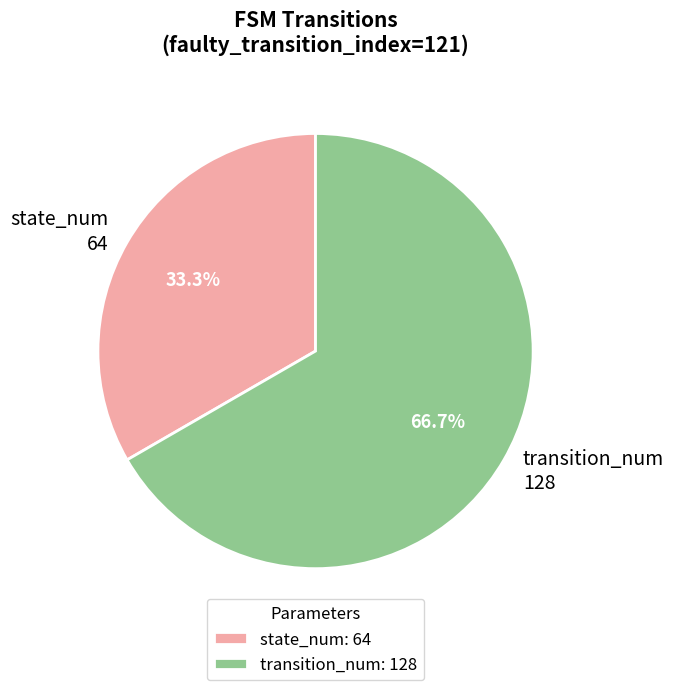

Is transition_num 128 the majority of the pie?

Yes